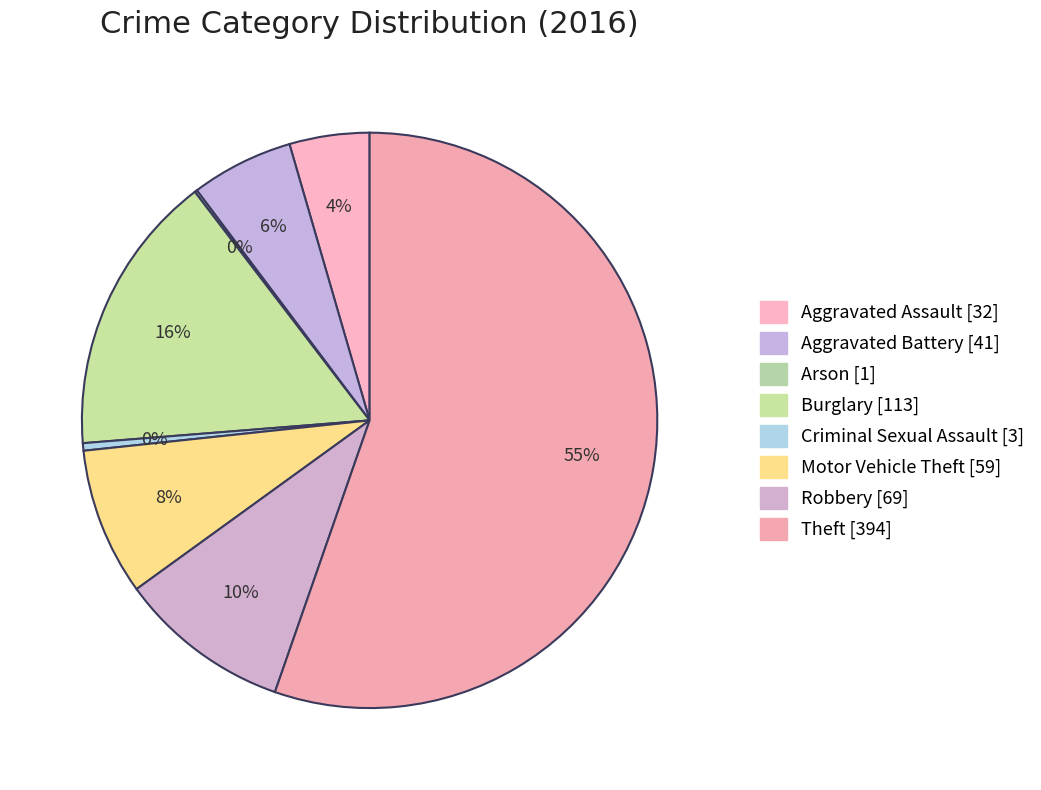

To the nearest percent, what is the difference between the largest and smallest slice percentages?

55%